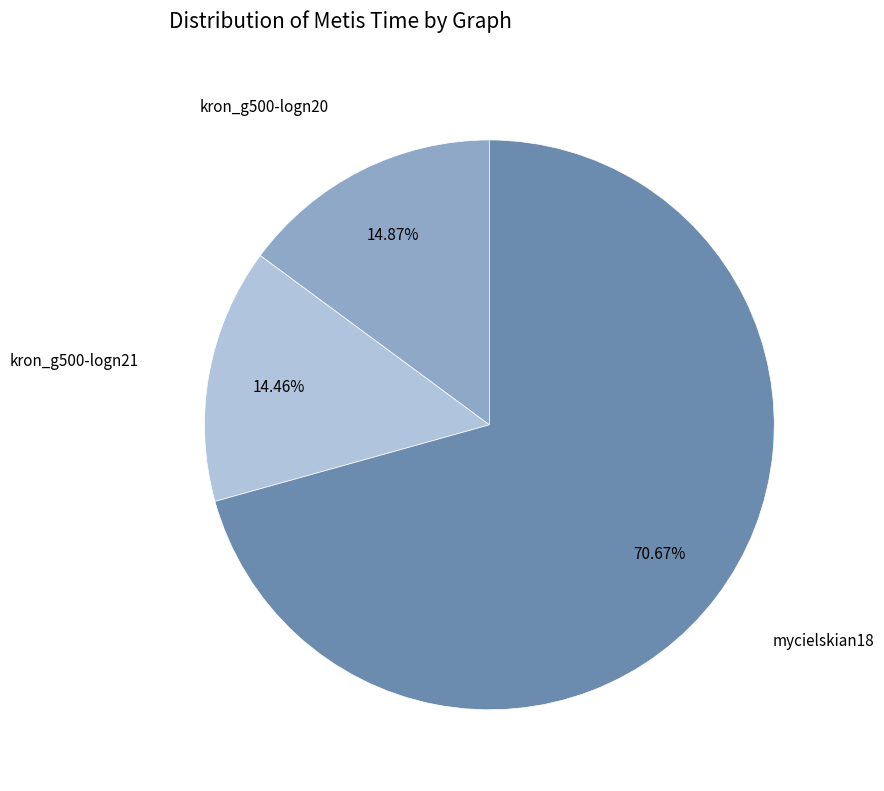

Is there a majority slice in this chart?

Yes